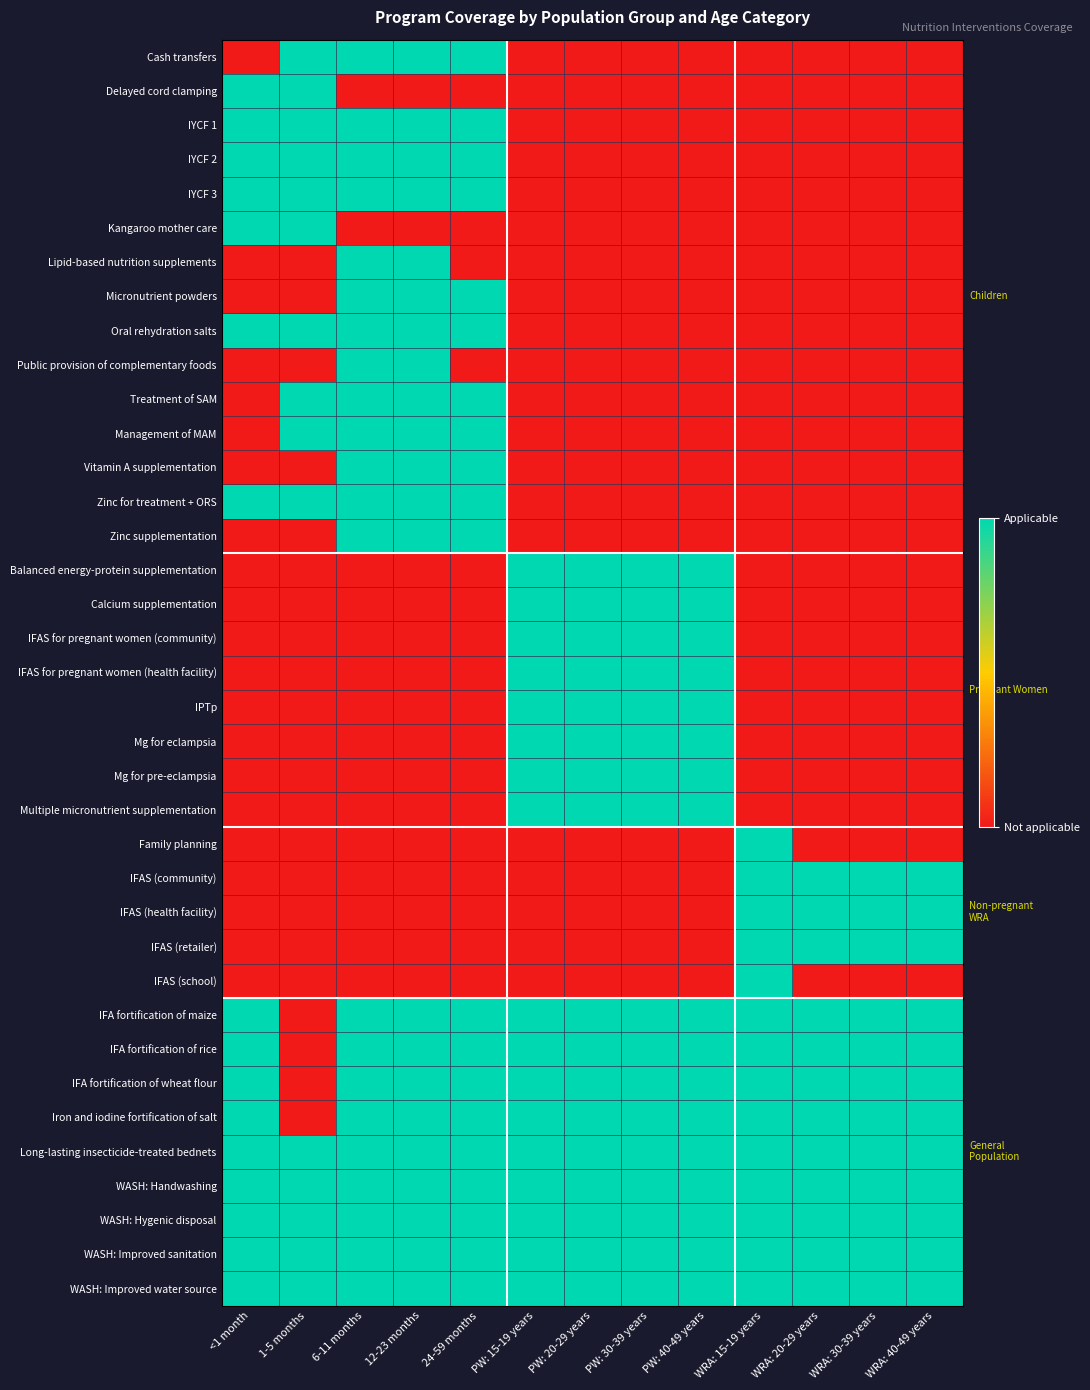

What is the difference between the highest and lowest values at PW: 30-39 years?

1